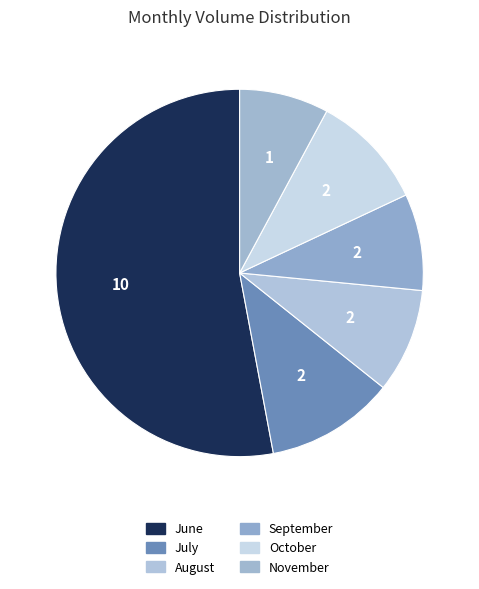

Does any single category account for the majority?

Yes